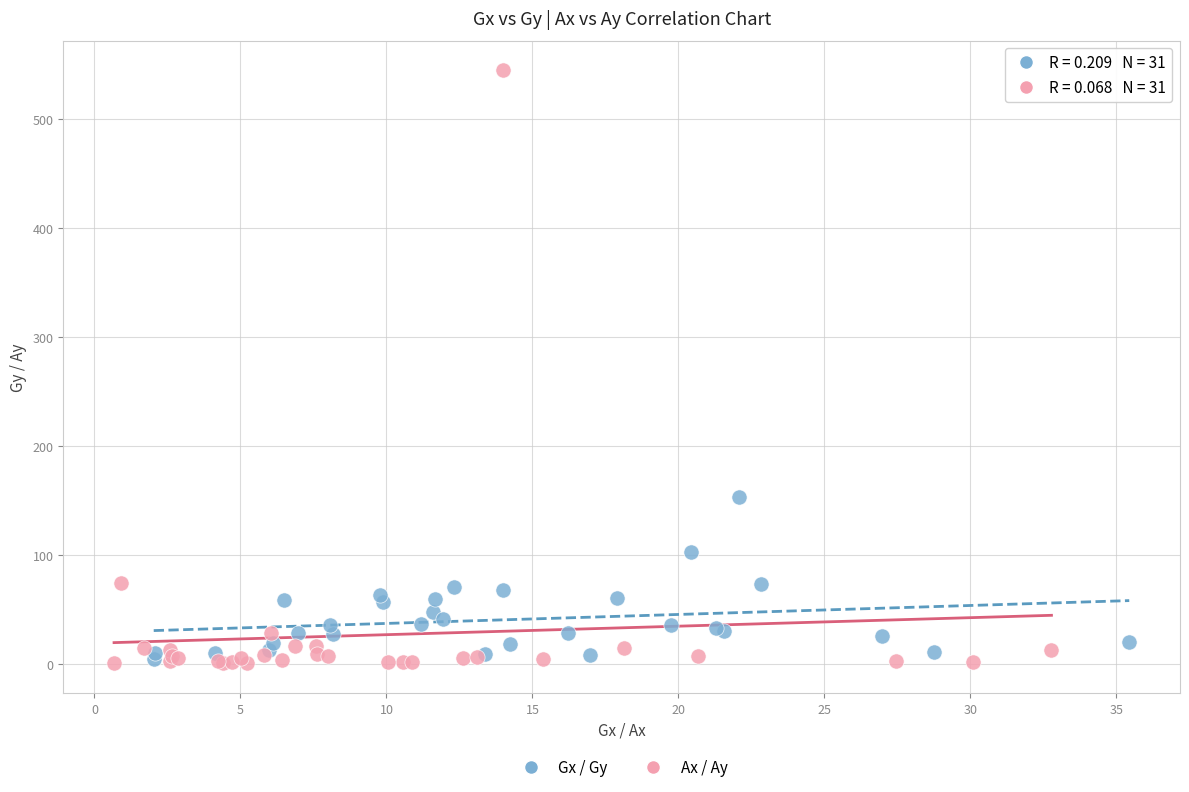

Which series contains the highest Y value?

Ax / Ay